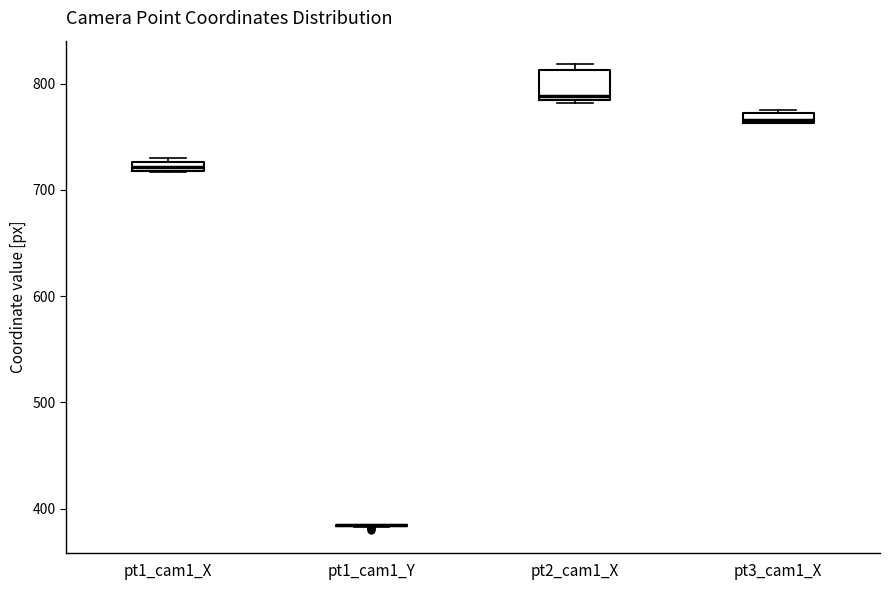

Which box is the tallest, from its lower edge to its upper edge?

pt2_cam1_X